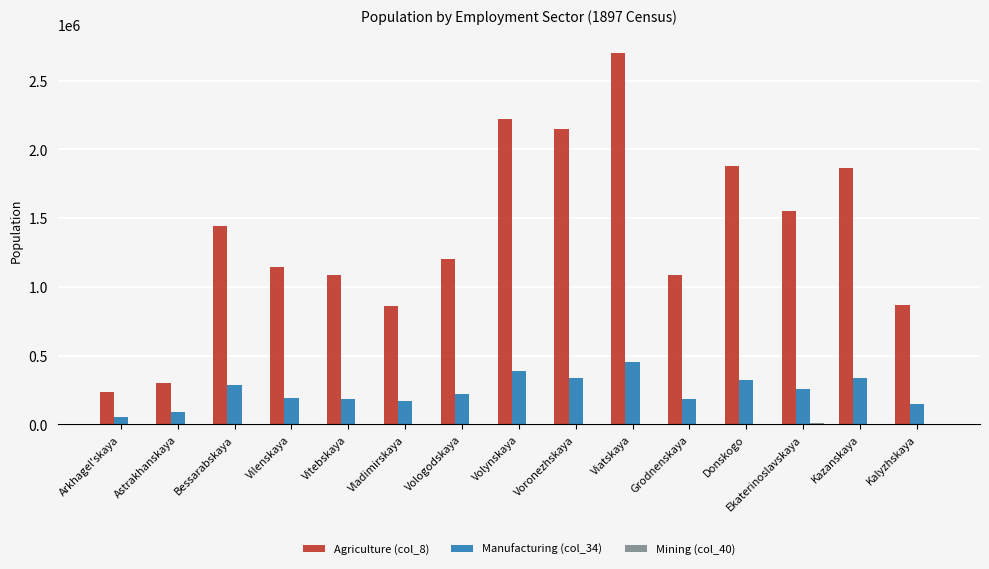

The value of Manufacturing (col_34) at Ekaterinoslavskaya is 460176.1. True or false?

False